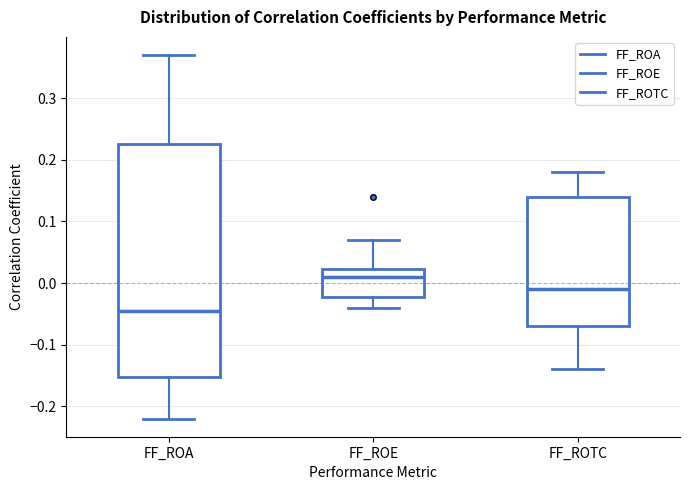

Reading left to right, transcribe this box plot: for each box, give where its median line is, the range the box spans, and where its two whiskers end, as read against the y-axis. The values are not printed on the chart, so give them approximately, as read against the axis.

FF_ROA: median -0.04, box -0.15 to 0.23, whiskers -0.22 to 0.37
FF_ROE: median 0.01, box -0.02 to 0.02, whiskers -0.04 to 0.07
FF_ROTC: median -0.01, box -0.07 to 0.14, whiskers -0.14 to 0.18